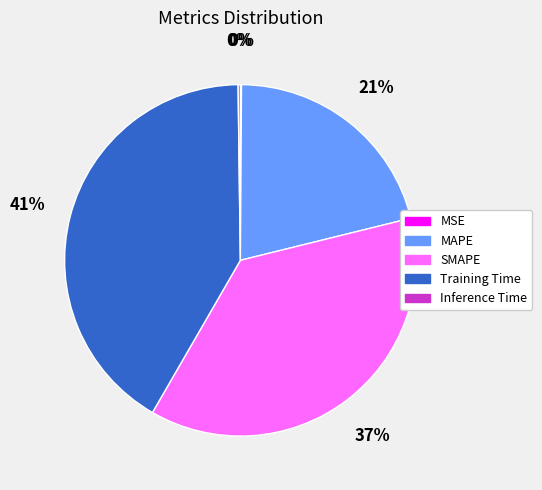

Between SMAPE and MAPE, which is larger?

SMAPE